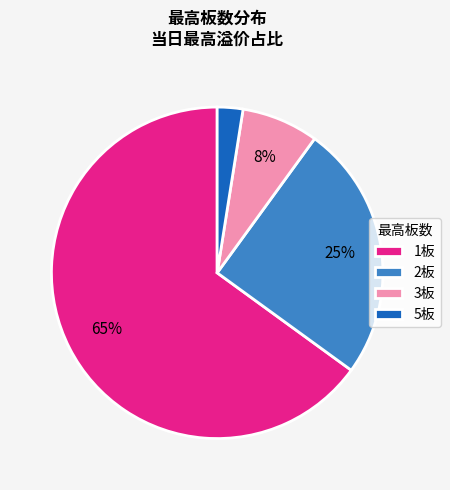

How many segments does this pie chart have?

4